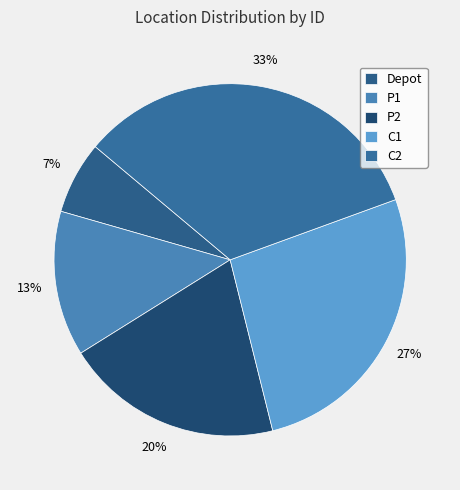

Does any single category account for the majority?

No